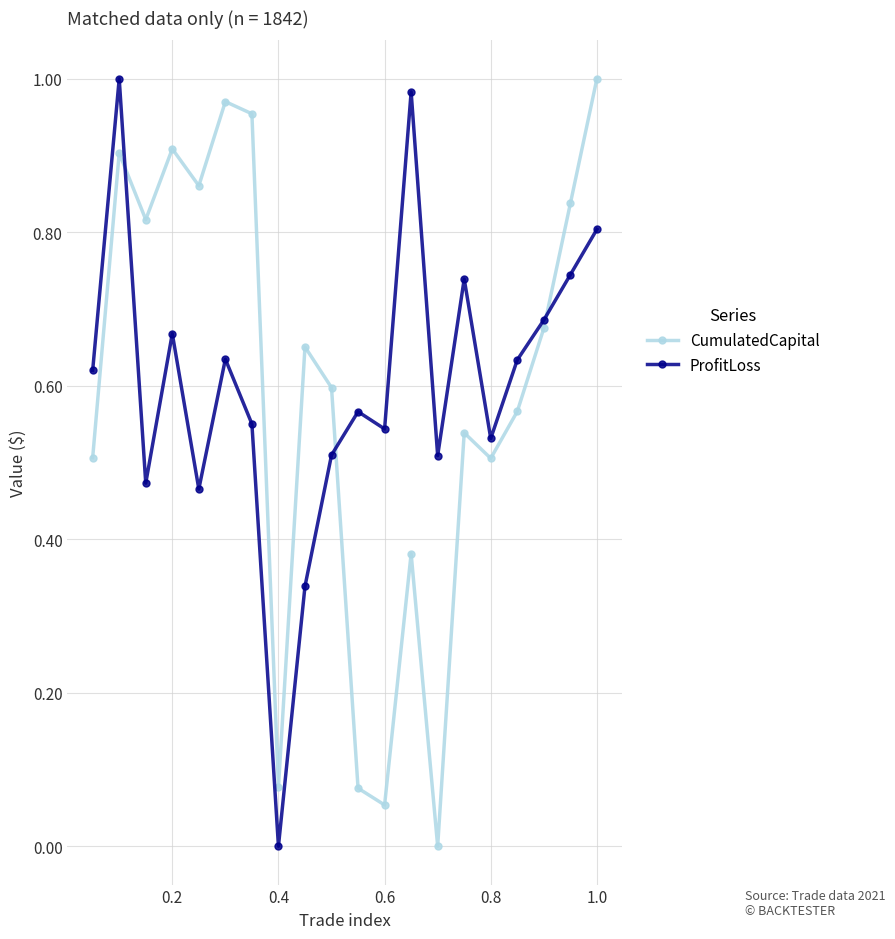

In CumulatedCapital, how many points are lower than both neighbors (excluding endpoints)?

6